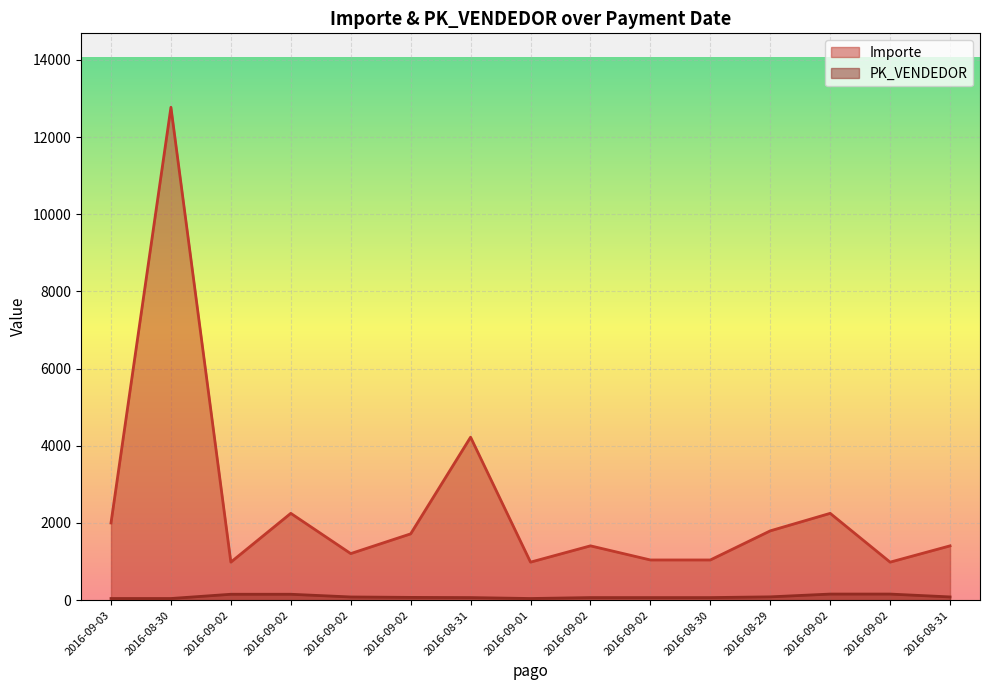

Which has a higher value, 2016-09-02 or 2016-08-30?

2016-08-30